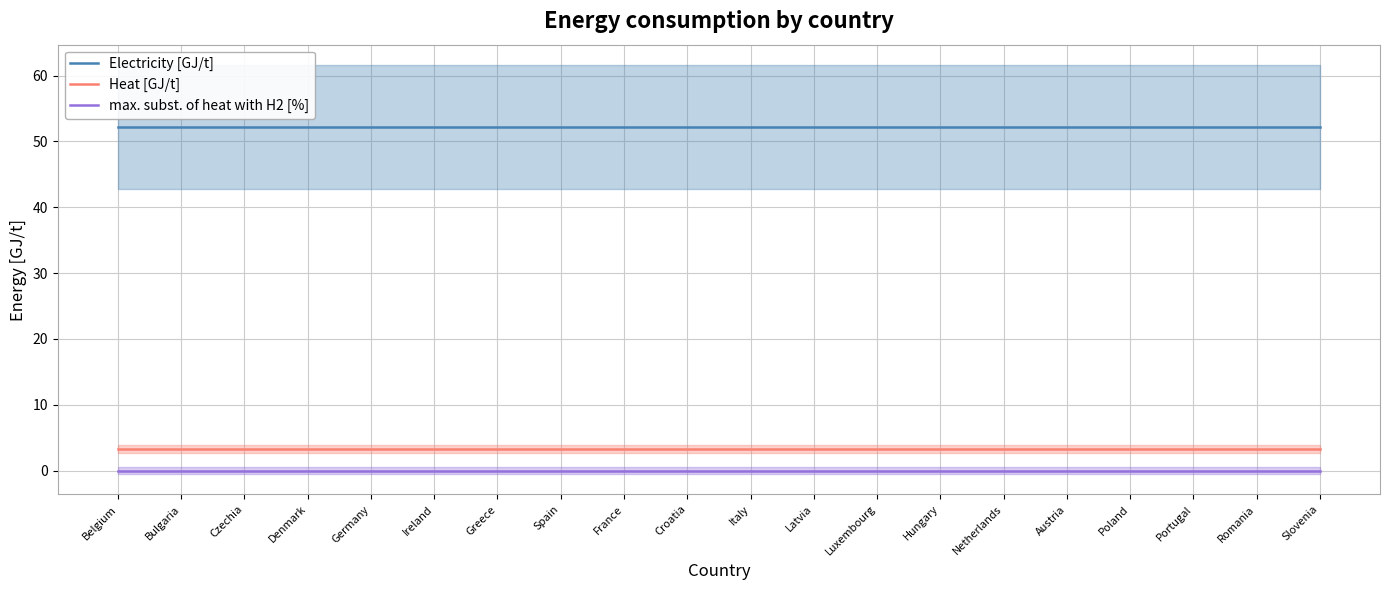

At how many categories does at least one series exceed 32?

20